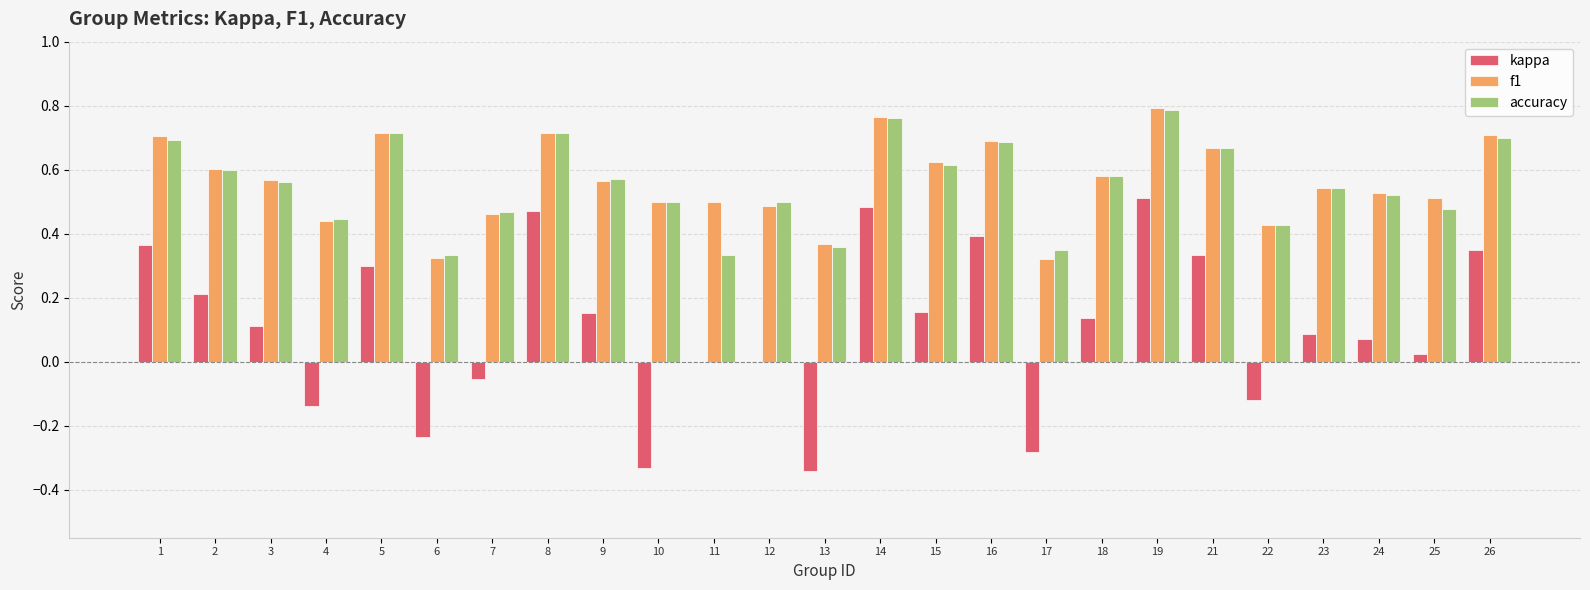

What is the sum of all accuracy values?

13.9